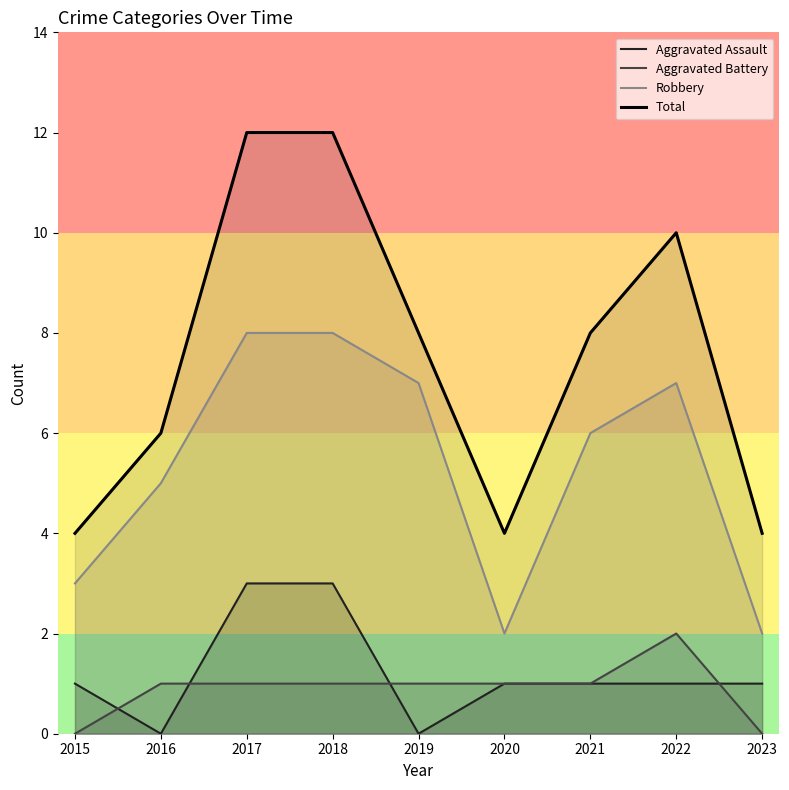

Where is Total nearest to the value 8?

2019